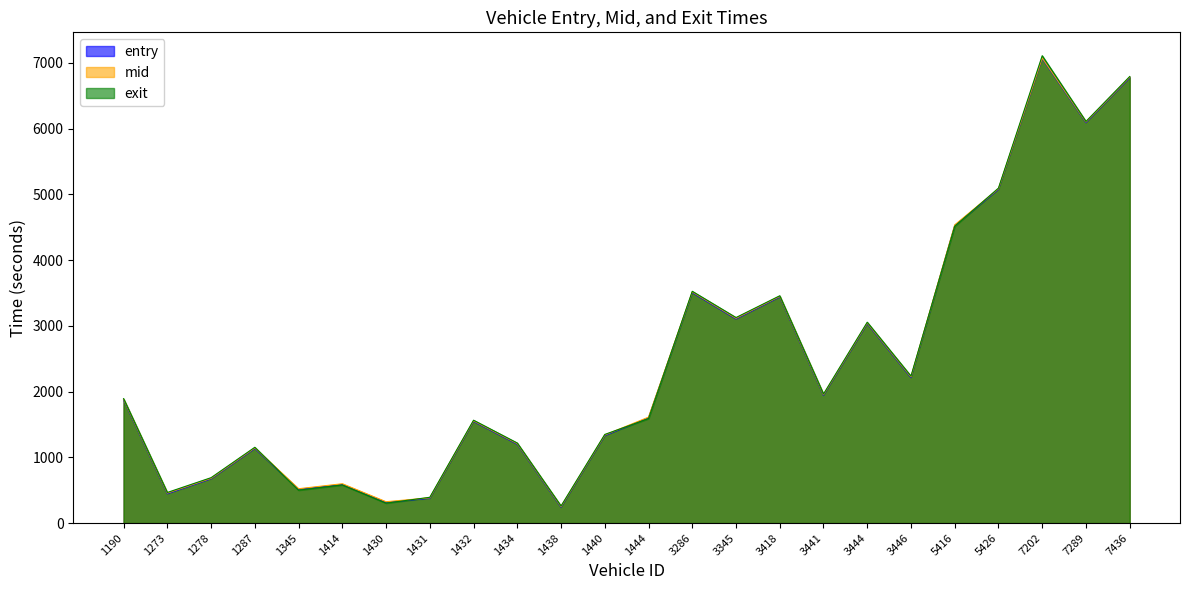

What is the smallest value displayed?

242.0